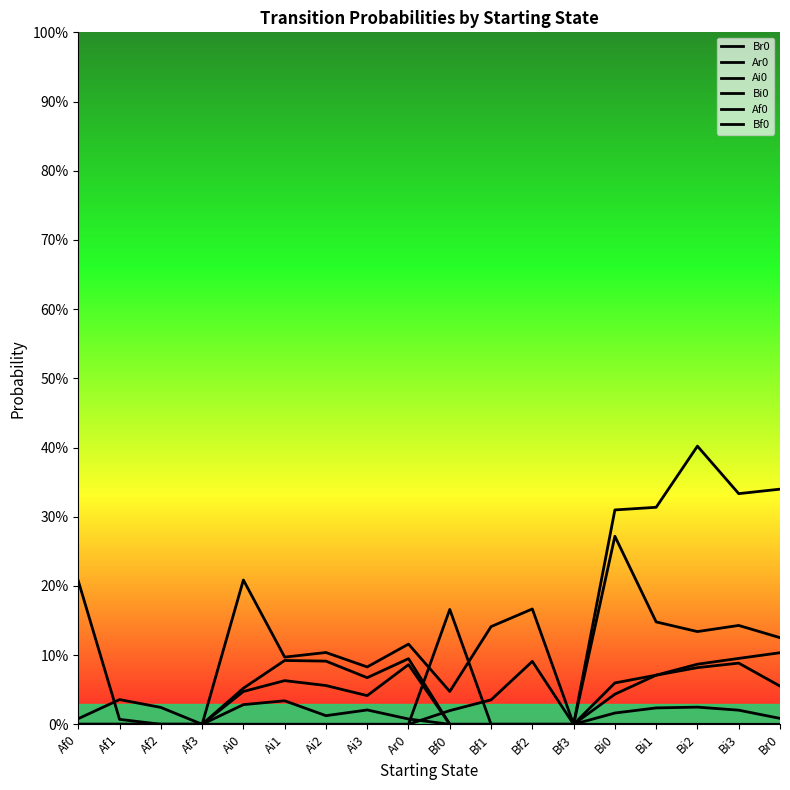

What position from the left is Ai0?

5